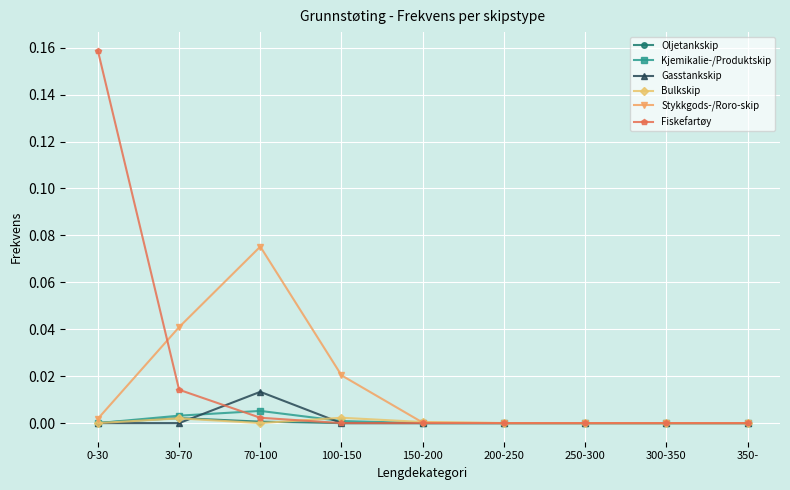

Is the value of Fiskefartøy at 300-350 greater than the value of Stykkgods-/Roro-skip at 100-150?

No